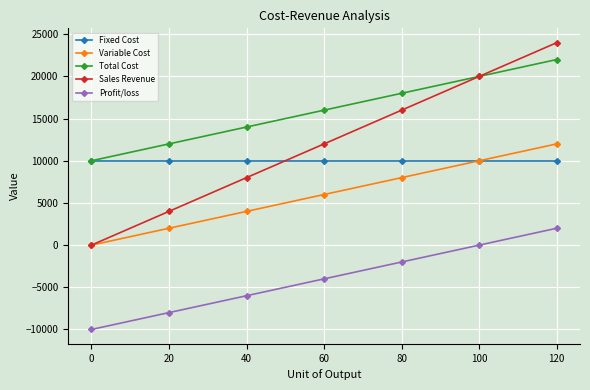

Is the value of Sales Revenue at 20 greater than the value of Variable Cost at 20?

Yes